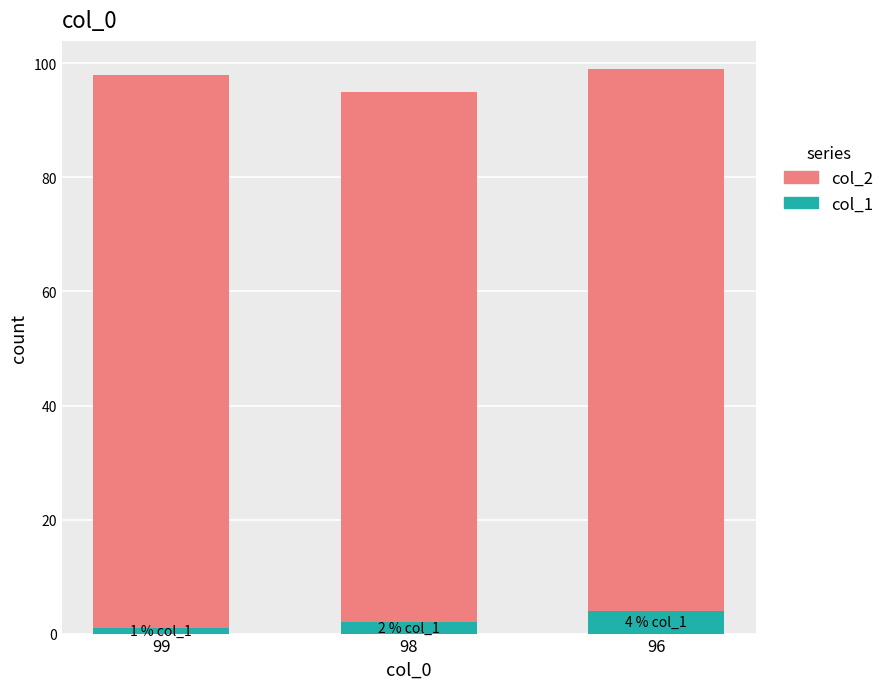

Are the bars horizontal?

No